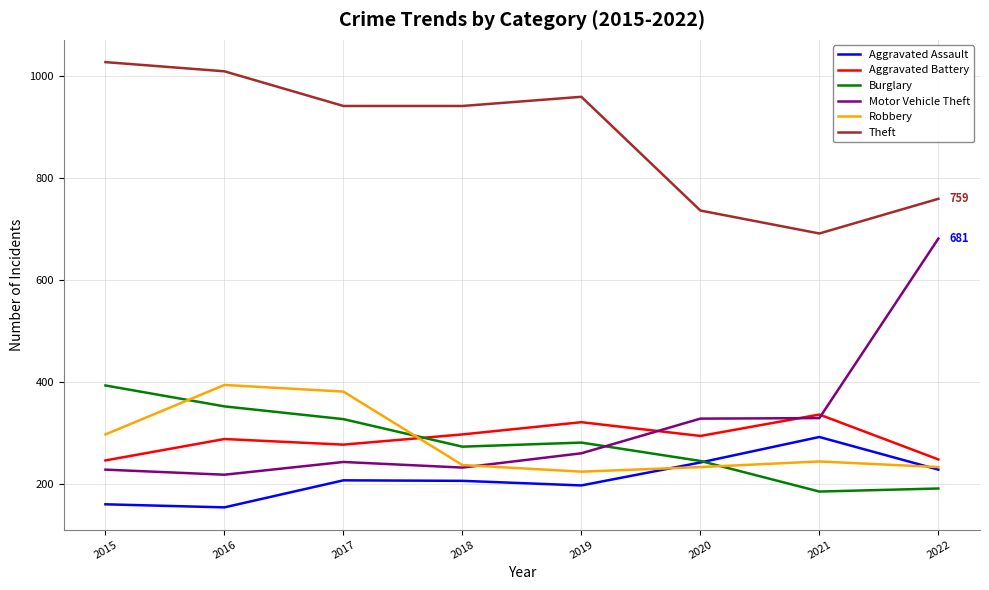

True or false: Aggravated Assault and Aggravated Battery cross at least once.

False